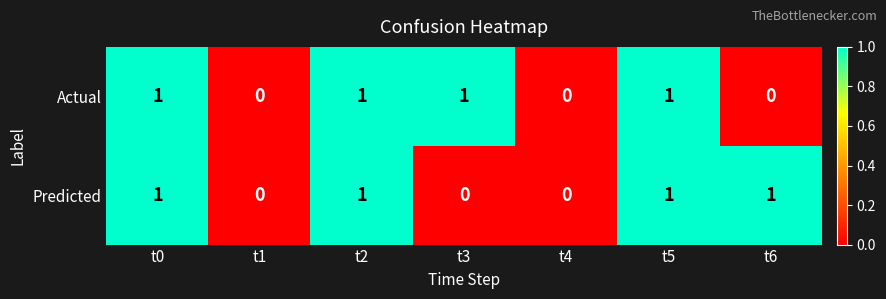

Count the Predicted values in the range 0 to 1.

7